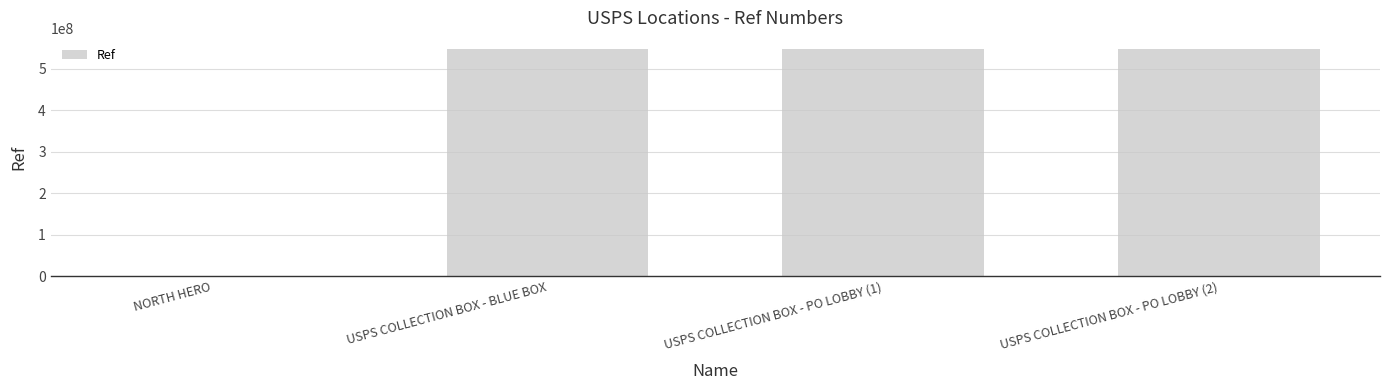

The value at USPS COLLECTION BOX - BLUE BOX is 547400000. True or false?

True